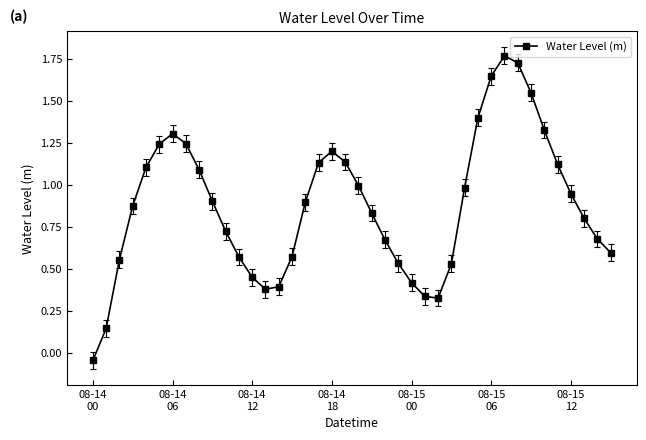

What is the sum of all values?

35.1